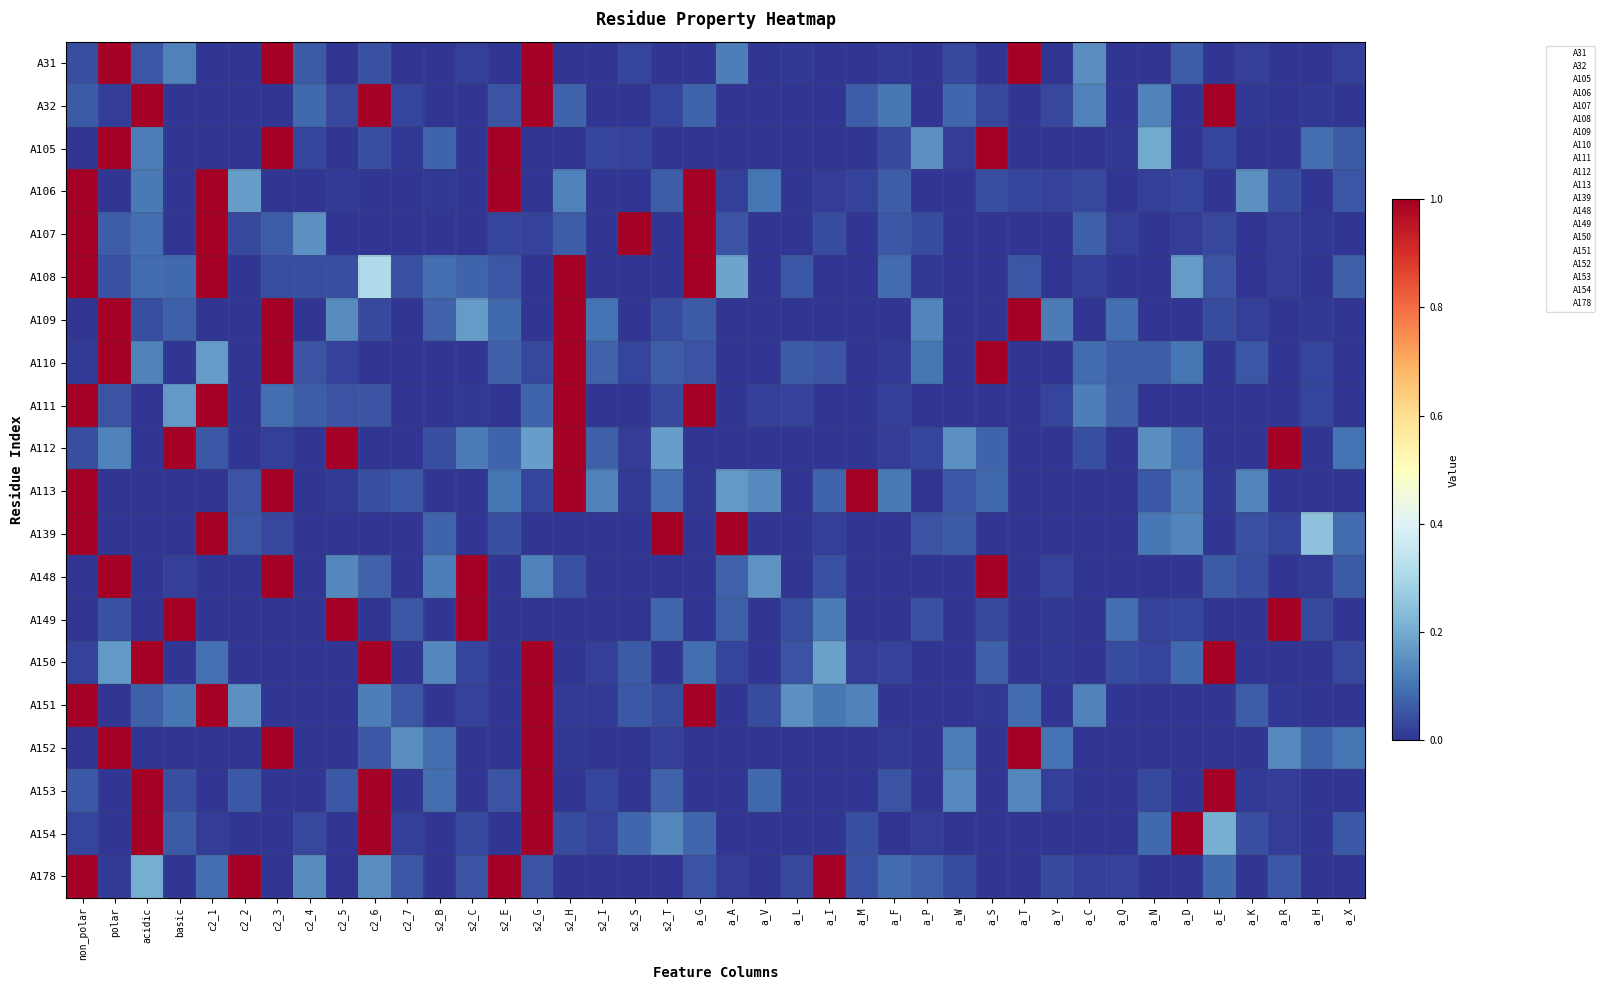

Reading left to right, list all the values displayed in this chart.

A31: non_polar=0.0	polar=1.0	acidic=0.1	basic=0.1	c2_1=0.0	c2_2=0.0	c2_3=1.0	c2_4=0.1	c2_5=0.0	c2_6=0.0	c2_7=0.0	s2_B=0.0	s2_C=0.0	s2_E=0.0	s2_G=1.0	s2_H=0.0	s2_I=0.0	s2_S=0.0	s2_T=0.0	a_G=0.0	a_A=0.1	a_V=0.0	a_L=0.0	a_I=0.0	a_M=0.0	a_F=0.0	a_P=0.0	a_W=0.0	a_S=0.0	a_T=1.0	a_Y=0.0	a_C=0.1	a_Q=0.0	a_N=0.0	a_D=0.1	a_E=0.0	a_K=0.0	a_R=0.0	a_H=0.0	a_X=0.0
A32: non_polar=0.1	polar=0.0	acidic=1.0	basic=0.0	c2_1=0.0	c2_2=0.0	c2_3=0.0	c2_4=0.1	c2_5=0.0	c2_6=1.0	c2_7=0.0	s2_B=0.0	s2_C=0.0	s2_E=0.0	s2_G=1.0	s2_H=0.1	s2_I=0.0	s2_S=0.0	s2_T=0.0	a_G=0.1	a_A=0.0	a_V=0.0	a_L=0.0	a_I=0.0	a_M=0.1	a_F=0.1	a_P=0.0	a_W=0.1	a_S=0.0	a_T=0.0	a_Y=0.0	a_C=0.1	a_Q=0.0	a_N=0.1	a_D=0.0	a_E=1.0	a_K=0.0	a_R=0.0	a_H=0.0	a_X=0.0
A105: non_polar=0.0	polar=1.0	acidic=0.1	basic=0.0	c2_1=0.0	c2_2=0.0	c2_3=1.0	c2_4=0.0	c2_5=0.0	c2_6=0.0	c2_7=0.0	s2_B=0.1	s2_C=0.0	s2_E=1.0	s2_G=0.0	s2_H=0.0	s2_I=0.0	s2_S=0.0	s2_T=0.0	a_G=0.0	a_A=0.0	a_V=0.0	a_L=0.0	a_I=0.0	a_M=0.0	a_F=0.0	a_P=0.2	a_W=0.0	a_S=1.0	a_T=0.0	a_Y=0.0	a_C=0.0	a_Q=0.0	a_N=0.2	a_D=0.0	a_E=0.0	a_K=0.0	a_R=0.0	a_H=0.1	a_X=0.1
A106: non_polar=1.0	polar=0.0	acidic=0.1	basic=0.0	c2_1=1.0	c2_2=0.2	c2_3=0.0	c2_4=0.0	c2_5=0.0	c2_6=0.0	c2_7=0.0	s2_B=0.0	s2_C=0.0	s2_E=1.0	s2_G=0.0	s2_H=0.1	s2_I=0.0	s2_S=0.0	s2_T=0.1	a_G=1.0	a_A=0.0	a_V=0.1	a_L=0.0	a_I=0.0	a_M=0.0	a_F=0.1	a_P=0.0	a_W=0.0	a_S=0.0	a_T=0.0	a_Y=0.0	a_C=0.0	a_Q=0.0	a_N=0.0	a_D=0.0	a_E=0.0	a_K=0.1	a_R=0.0	a_H=0.0	a_X=0.1
A107: non_polar=1.0	polar=0.1	acidic=0.1	basic=0.0	c2_1=1.0	c2_2=0.0	c2_3=0.1	c2_4=0.2	c2_5=0.0	c2_6=0.0	c2_7=0.0	s2_B=0.0	s2_C=0.0	s2_E=0.0	s2_G=0.0	s2_H=0.1	s2_I=0.0	s2_S=1.0	s2_T=0.0	a_G=1.0	a_A=0.1	a_V=0.0	a_L=0.0	a_I=0.0	a_M=0.0	a_F=0.1	a_P=0.0	a_W=0.0	a_S=0.0	a_T=0.0	a_Y=0.0	a_C=0.1	a_Q=0.0	a_N=0.0	a_D=0.0	a_E=0.0	a_K=0.0	a_R=0.0	a_H=0.0	a_X=0.0
A108: non_polar=1.0	polar=0.0	acidic=0.1	basic=0.1	c2_1=1.0	c2_2=0.0	c2_3=0.0	c2_4=0.0	c2_5=0.0	c2_6=0.3	c2_7=0.0	s2_B=0.1	s2_C=0.1	s2_E=0.1	s2_G=0.0	s2_H=1.0	s2_I=0.0	s2_S=0.0	s2_T=0.0	a_G=1.0	a_A=0.2	a_V=0.0	a_L=0.1	a_I=0.0	a_M=0.0	a_F=0.1	a_P=0.0	a_W=0.0	a_S=0.0	a_T=0.1	a_Y=0.0	a_C=0.0	a_Q=0.0	a_N=0.0	a_D=0.2	a_E=0.1	a_K=0.0	a_R=0.0	a_H=0.0	a_X=0.1
A109: non_polar=0.0	polar=1.0	acidic=0.0	basic=0.1	c2_1=0.0	c2_2=0.0	c2_3=1.0	c2_4=0.0	c2_5=0.1	c2_6=0.0	c2_7=0.0	s2_B=0.1	s2_C=0.2	s2_E=0.1	s2_G=0.0	s2_H=1.0	s2_I=0.1	s2_S=0.0	s2_T=0.0	a_G=0.1	a_A=0.0	a_V=0.0	a_L=0.0	a_I=0.0	a_M=0.0	a_F=0.0	a_P=0.1	a_W=0.0	a_S=0.0	a_T=1.0	a_Y=0.1	a_C=0.0	a_Q=0.1	a_N=0.0	a_D=0.0	a_E=0.0	a_K=0.0	a_R=0.0	a_H=0.0	a_X=0.0
A110: non_polar=0.0	polar=1.0	acidic=0.1	basic=0.0	c2_1=0.2	c2_2=0.0	c2_3=1.0	c2_4=0.0	c2_5=0.0	c2_6=0.0	c2_7=0.0	s2_B=0.0	s2_C=0.0	s2_E=0.1	s2_G=0.0	s2_H=1.0	s2_I=0.1	s2_S=0.0	s2_T=0.1	a_G=0.1	a_A=0.0	a_V=0.0	a_L=0.1	a_I=0.0	a_M=0.0	a_F=0.0	a_P=0.1	a_W=0.0	a_S=1.0	a_T=0.0	a_Y=0.0	a_C=0.1	a_Q=0.1	a_N=0.1	a_D=0.1	a_E=0.0	a_K=0.1	a_R=0.0	a_H=0.0	a_X=0.0
A111: non_polar=1.0	polar=0.0	acidic=0.0	basic=0.2	c2_1=1.0	c2_2=0.0	c2_3=0.1	c2_4=0.1	c2_5=0.0	c2_6=0.1	c2_7=0.0	s2_B=0.0	s2_C=0.0	s2_E=0.0	s2_G=0.1	s2_H=1.0	s2_I=0.0	s2_S=0.0	s2_T=0.0	a_G=1.0	a_A=0.0	a_V=0.0	a_L=0.0	a_I=0.0	a_M=0.0	a_F=0.0	a_P=0.0	a_W=0.0	a_S=0.0	a_T=0.0	a_Y=0.0	a_C=0.1	a_Q=0.1	a_N=0.0	a_D=0.0	a_E=0.0	a_K=0.0	a_R=0.0	a_H=0.0	a_X=0.0
A112: non_polar=0.0	polar=0.1	acidic=0.0	basic=1.0	c2_1=0.1	c2_2=0.0	c2_3=0.0	c2_4=0.0	c2_5=1.0	c2_6=0.0	c2_7=0.0	s2_B=0.0	s2_C=0.1	s2_E=0.1	s2_G=0.2	s2_H=1.0	s2_I=0.1	s2_S=0.0	s2_T=0.2	a_G=0.0	a_A=0.0	a_V=0.0	a_L=0.0	a_I=0.0	a_M=0.0	a_F=0.0	a_P=0.0	a_W=0.2	a_S=0.1	a_T=0.0	a_Y=0.0	a_C=0.0	a_Q=0.0	a_N=0.1	a_D=0.1	a_E=0.0	a_K=0.0	a_R=1.0	a_H=0.0	a_X=0.1
A113: non_polar=1.0	polar=0.0	acidic=0.0	basic=0.0	c2_1=0.0	c2_2=0.0	c2_3=1.0	c2_4=0.0	c2_5=0.0	c2_6=0.0	c2_7=0.1	s2_B=0.0	s2_C=0.0	s2_E=0.1	s2_G=0.0	s2_H=1.0	s2_I=0.1	s2_S=0.0	s2_T=0.1	a_G=0.0	a_A=0.2	a_V=0.1	a_L=0.0	a_I=0.1	a_M=1.0	a_F=0.1	a_P=0.0	a_W=0.1	a_S=0.1	a_T=0.0	a_Y=0.0	a_C=0.0	a_Q=0.0	a_N=0.1	a_D=0.1	a_E=0.0	a_K=0.1	a_R=0.0	a_H=0.0	a_X=0.0
A139: non_polar=1.0	polar=0.0	acidic=0.0	basic=0.0	c2_1=1.0	c2_2=0.1	c2_3=0.0	c2_4=0.0	c2_5=0.0	c2_6=0.0	c2_7=0.0	s2_B=0.1	s2_C=0.0	s2_E=0.0	s2_G=0.0	s2_H=0.0	s2_I=0.0	s2_S=0.0	s2_T=1.0	a_G=0.0	a_A=1.0	a_V=0.0	a_L=0.0	a_I=0.0	a_M=0.0	a_F=0.0	a_P=0.0	a_W=0.1	a_S=0.0	a_T=0.0	a_Y=0.0	a_C=0.0	a_Q=0.0	a_N=0.1	a_D=0.1	a_E=0.0	a_K=0.0	a_R=0.0	a_H=0.2	a_X=0.1
A148: non_polar=0.0	polar=1.0	acidic=0.0	basic=0.0	c2_1=0.0	c2_2=0.0	c2_3=1.0	c2_4=0.0	c2_5=0.1	c2_6=0.1	c2_7=0.0	s2_B=0.1	s2_C=1.0	s2_E=0.0	s2_G=0.1	s2_H=0.0	s2_I=0.0	s2_S=0.0	s2_T=0.0	a_G=0.0	a_A=0.1	a_V=0.2	a_L=0.0	a_I=0.0	a_M=0.0	a_F=0.0	a_P=0.0	a_W=0.0	a_S=1.0	a_T=0.0	a_Y=0.0	a_C=0.0	a_Q=0.0	a_N=0.0	a_D=0.0	a_E=0.1	a_K=0.0	a_R=0.0	a_H=0.0	a_X=0.1
A149: non_polar=0.0	polar=0.0	acidic=0.0	basic=1.0	c2_1=0.0	c2_2=0.0	c2_3=0.0	c2_4=0.0	c2_5=1.0	c2_6=0.0	c2_7=0.1	s2_B=0.0	s2_C=1.0	s2_E=0.0	s2_G=0.0	s2_H=0.0	s2_I=0.0	s2_S=0.0	s2_T=0.1	a_G=0.0	a_A=0.1	a_V=0.0	a_L=0.0	a_I=0.1	a_M=0.0	a_F=0.0	a_P=0.0	a_W=0.0	a_S=0.0	a_T=0.0	a_Y=0.0	a_C=0.0	a_Q=0.1	a_N=0.0	a_D=0.0	a_E=0.0	a_K=0.0	a_R=1.0	a_H=0.0	a_X=0.0
A150: non_polar=0.0	polar=0.2	acidic=1.0	basic=0.0	c2_1=0.1	c2_2=0.0	c2_3=0.0	c2_4=0.0	c2_5=0.0	c2_6=1.0	c2_7=0.0	s2_B=0.1	s2_C=0.0	s2_E=0.0	s2_G=1.0	s2_H=0.0	s2_I=0.0	s2_S=0.1	s2_T=0.0	a_G=0.1	a_A=0.0	a_V=0.0	a_L=0.1	a_I=0.2	a_M=0.0	a_F=0.0	a_P=0.0	a_W=0.0	a_S=0.1	a_T=0.0	a_Y=0.0	a_C=0.0	a_Q=0.0	a_N=0.0	a_D=0.1	a_E=1.0	a_K=0.0	a_R=0.0	a_H=0.0	a_X=0.0
A151: non_polar=1.0	polar=0.0	acidic=0.1	basic=0.1	c2_1=1.0	c2_2=0.2	c2_3=0.0	c2_4=0.0	c2_5=0.0	c2_6=0.1	c2_7=0.1	s2_B=0.0	s2_C=0.0	s2_E=0.0	s2_G=1.0	s2_H=0.0	s2_I=0.0	s2_S=0.1	s2_T=0.0	a_G=1.0	a_A=0.0	a_V=0.0	a_L=0.2	a_I=0.1	a_M=0.1	a_F=0.0	a_P=0.0	a_W=0.0	a_S=0.0	a_T=0.1	a_Y=0.0	a_C=0.1	a_Q=0.0	a_N=0.0	a_D=0.0	a_E=0.0	a_K=0.1	a_R=0.0	a_H=0.0	a_X=0.0
A152: non_polar=0.0	polar=1.0	acidic=0.0	basic=0.0	c2_1=0.0	c2_2=0.0	c2_3=1.0	c2_4=0.0	c2_5=0.0	c2_6=0.1	c2_7=0.1	s2_B=0.1	s2_C=0.0	s2_E=0.0	s2_G=1.0	s2_H=0.0	s2_I=0.0	s2_S=0.0	s2_T=0.0	a_G=0.0	a_A=0.0	a_V=0.0	a_L=0.0	a_I=0.0	a_M=0.0	a_F=0.0	a_P=0.0	a_W=0.1	a_S=0.0	a_T=1.0	a_Y=0.1	a_C=0.0	a_Q=0.0	a_N=0.0	a_D=0.0	a_E=0.0	a_K=0.0	a_R=0.1	a_H=0.1	a_X=0.1
A153: non_polar=0.1	polar=0.0	acidic=1.0	basic=0.0	c2_1=0.0	c2_2=0.1	c2_3=0.0	c2_4=0.0	c2_5=0.1	c2_6=1.0	c2_7=0.0	s2_B=0.1	s2_C=0.0	s2_E=0.0	s2_G=1.0	s2_H=0.0	s2_I=0.0	s2_S=0.0	s2_T=0.1	a_G=0.0	a_A=0.0	a_V=0.1	a_L=0.0	a_I=0.0	a_M=0.0	a_F=0.0	a_P=0.0	a_W=0.1	a_S=0.0	a_T=0.1	a_Y=0.0	a_C=0.0	a_Q=0.0	a_N=0.0	a_D=0.0	a_E=1.0	a_K=0.0	a_R=0.0	a_H=0.0	a_X=0.0
A154: non_polar=0.0	polar=0.0	acidic=1.0	basic=0.1	c2_1=0.0	c2_2=0.0	c2_3=0.0	c2_4=0.0	c2_5=0.0	c2_6=1.0	c2_7=0.0	s2_B=0.0	s2_C=0.0	s2_E=0.0	s2_G=1.0	s2_H=0.0	s2_I=0.0	s2_S=0.1	s2_T=0.1	a_G=0.1	a_A=0.0	a_V=0.0	a_L=0.0	a_I=0.0	a_M=0.0	a_F=0.0	a_P=0.0	a_W=0.0	a_S=0.0	a_T=0.0	a_Y=0.0	a_C=0.0	a_Q=0.0	a_N=0.1	a_D=1.0	a_E=0.2	a_K=0.0	a_R=0.0	a_H=0.0	a_X=0.1
A178: non_polar=1.0	polar=0.0	acidic=0.2	basic=0.0	c2_1=0.1	c2_2=1.0	c2_3=0.0	c2_4=0.1	c2_5=0.0	c2_6=0.1	c2_7=0.1	s2_B=0.0	s2_C=0.1	s2_E=1.0	s2_G=0.0	s2_H=0.0	s2_I=0.0	s2_S=0.0	s2_T=0.0	a_G=0.0	a_A=0.0	a_V=0.0	a_L=0.0	a_I=1.0	a_M=0.0	a_F=0.1	a_P=0.1	a_W=0.0	a_S=0.0	a_T=0.0	a_Y=0.0	a_C=0.0	a_Q=0.0	a_N=0.0	a_D=0.0	a_E=0.1	a_K=0.0	a_R=0.1	a_H=0.0	a_X=0.0